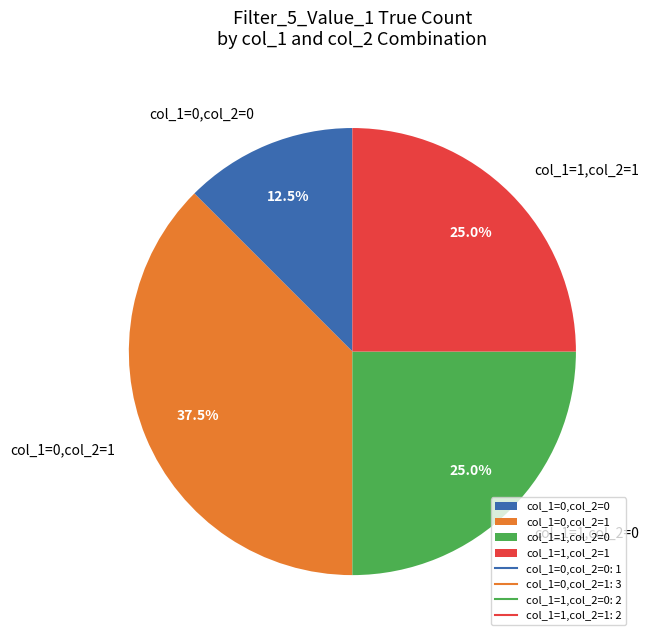

Between col_1=1,col_2=0 and col_1=0,col_2=1, which is larger?

col_1=0,col_2=1